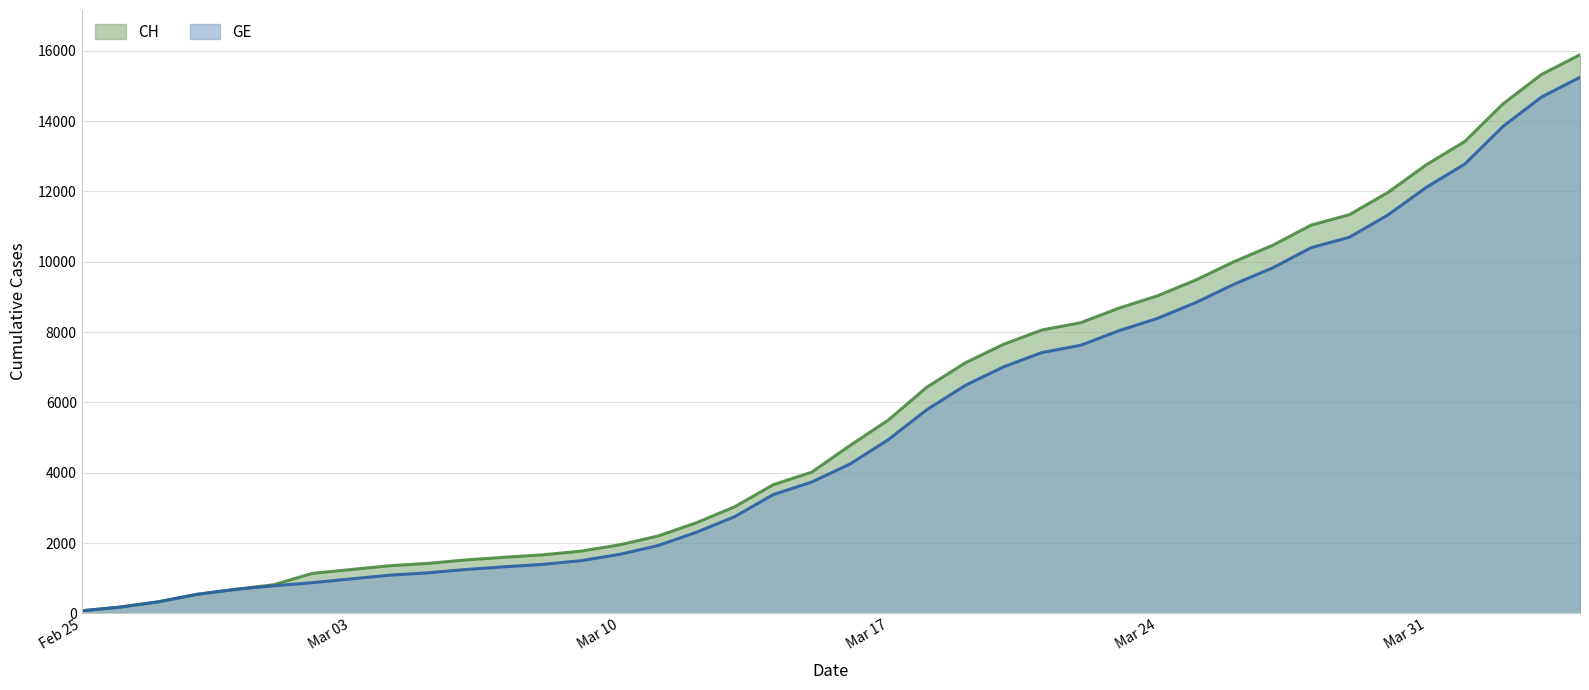

What is the maximum value for GE?

15246